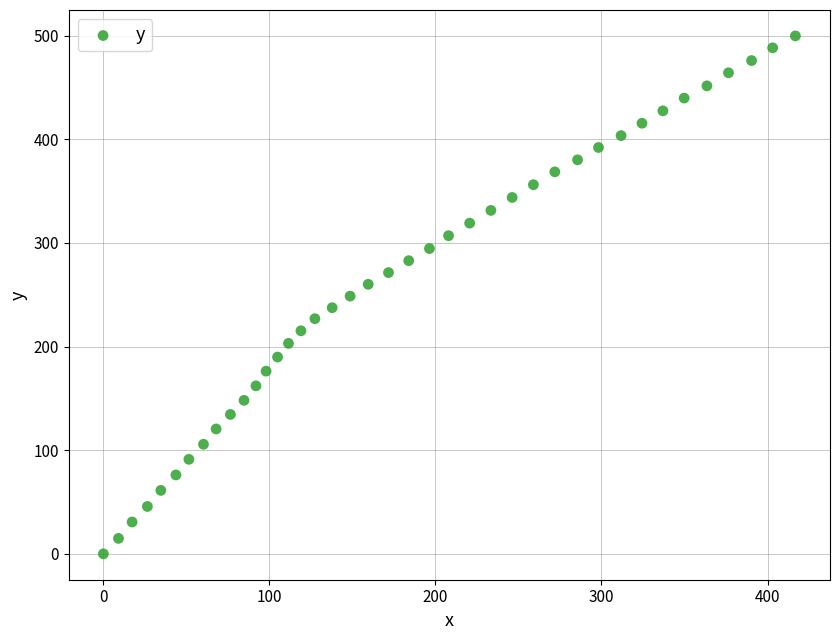

What is the range of X values (max minus min)?

416.8